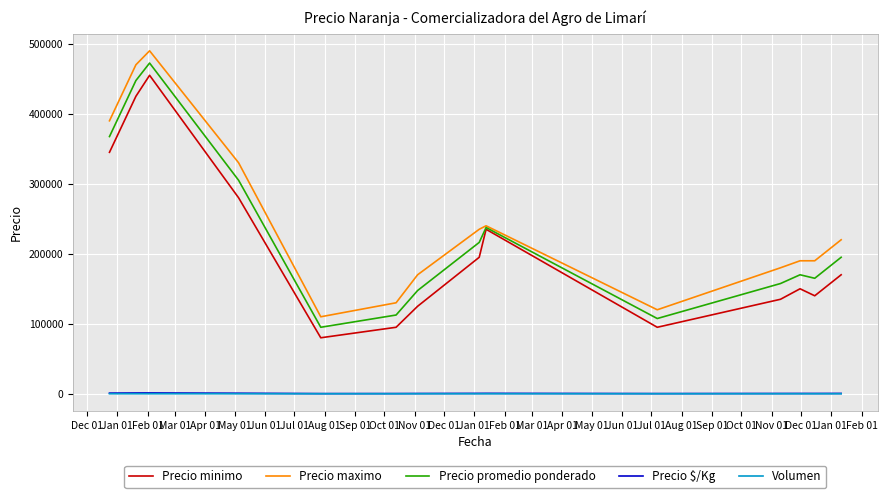

What is the average value of the Precio maximo series?

247500